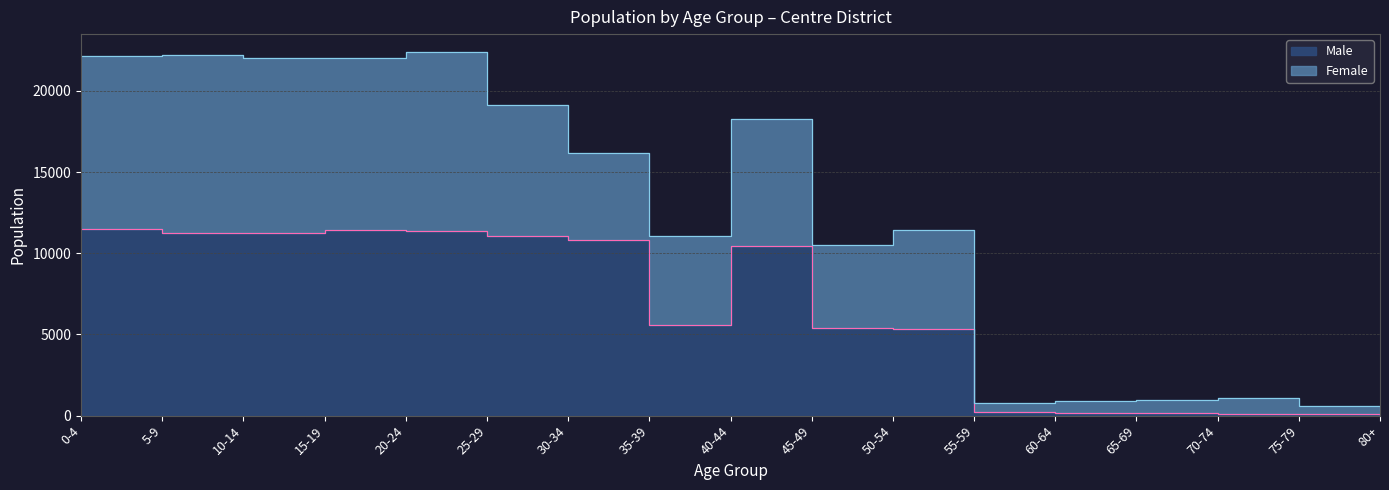

What is the difference between the second highest and minimum values in the Male series?

11361